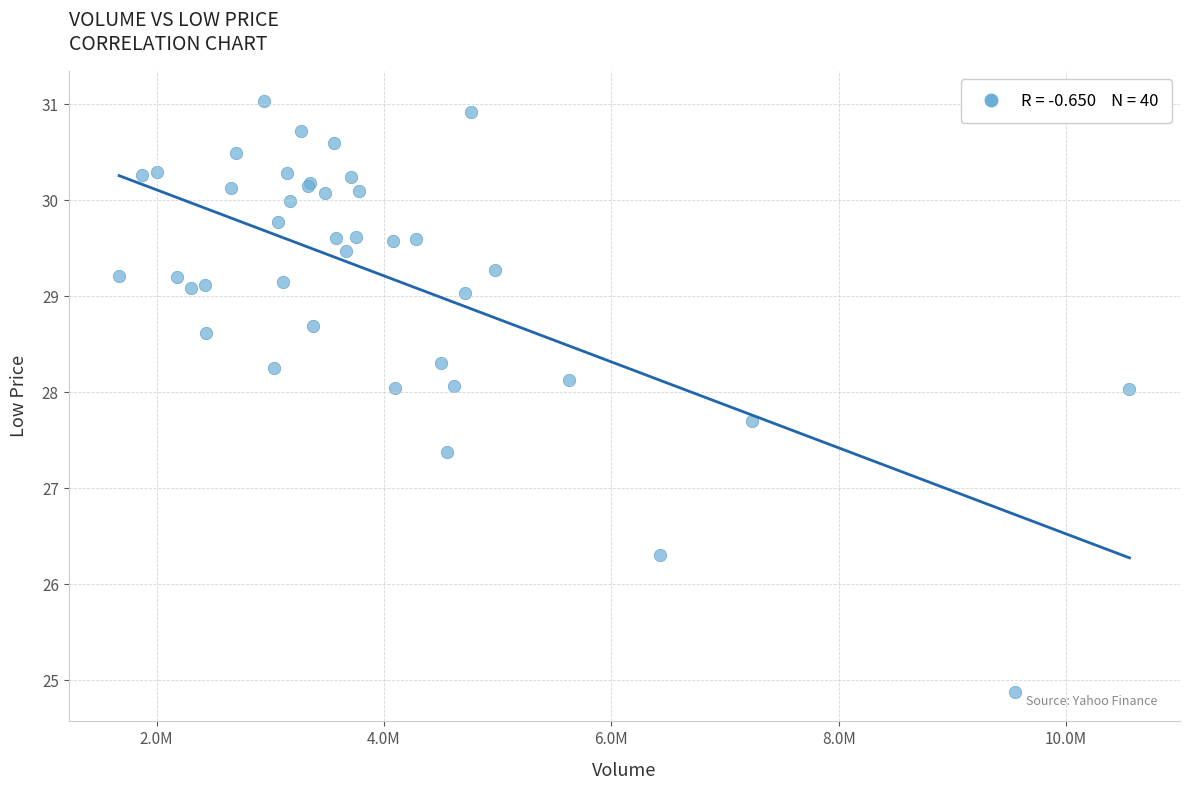

What Y value in the scatter plot is closest to 27?

27.4